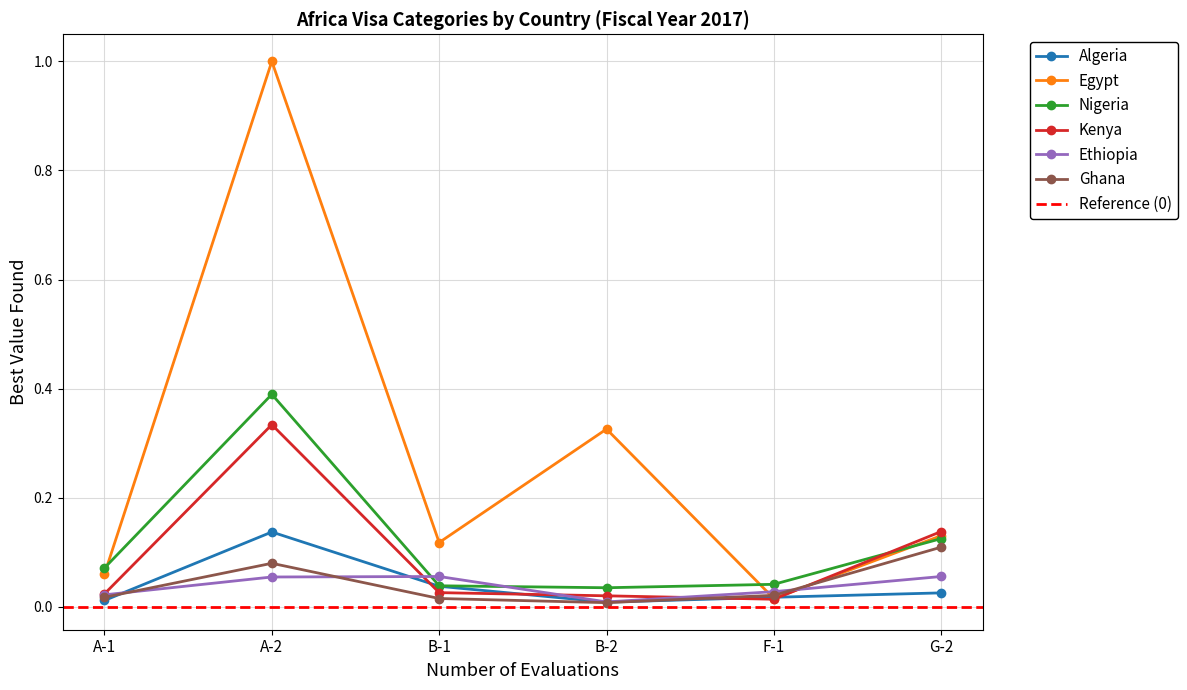

At which category is the sum across all series the highest?

A-2